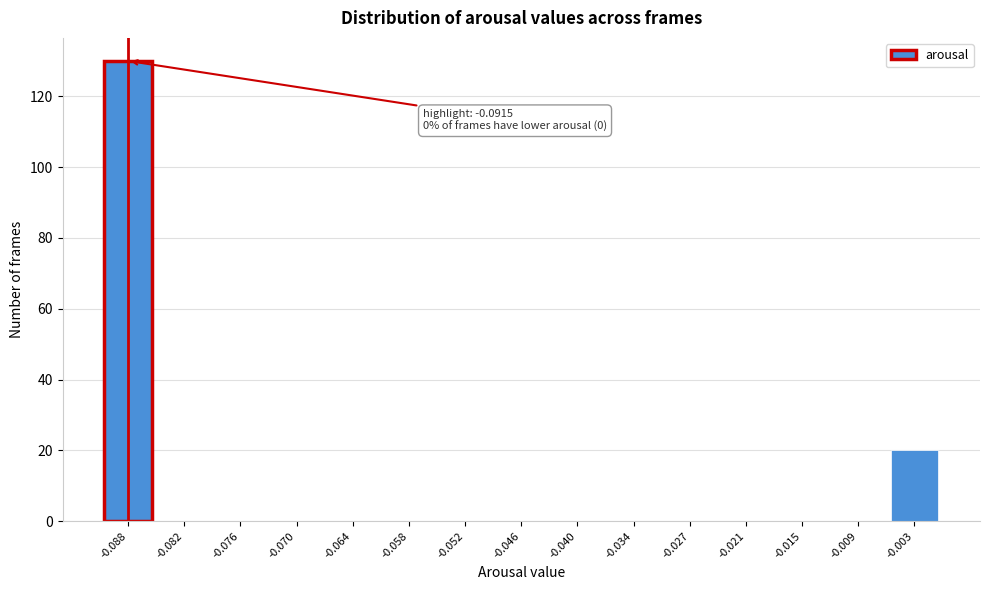

Reading left to right, transcribe all the data shown in this chart.

-0.088=130	-0.082=0	-0.076=0	-0.070=0	-0.064=0	-0.058=0	-0.052=0	-0.046=0	-0.040=0	-0.034=0	-0.027=0	-0.021=0	-0.015=0	-0.009=0	-0.003=20